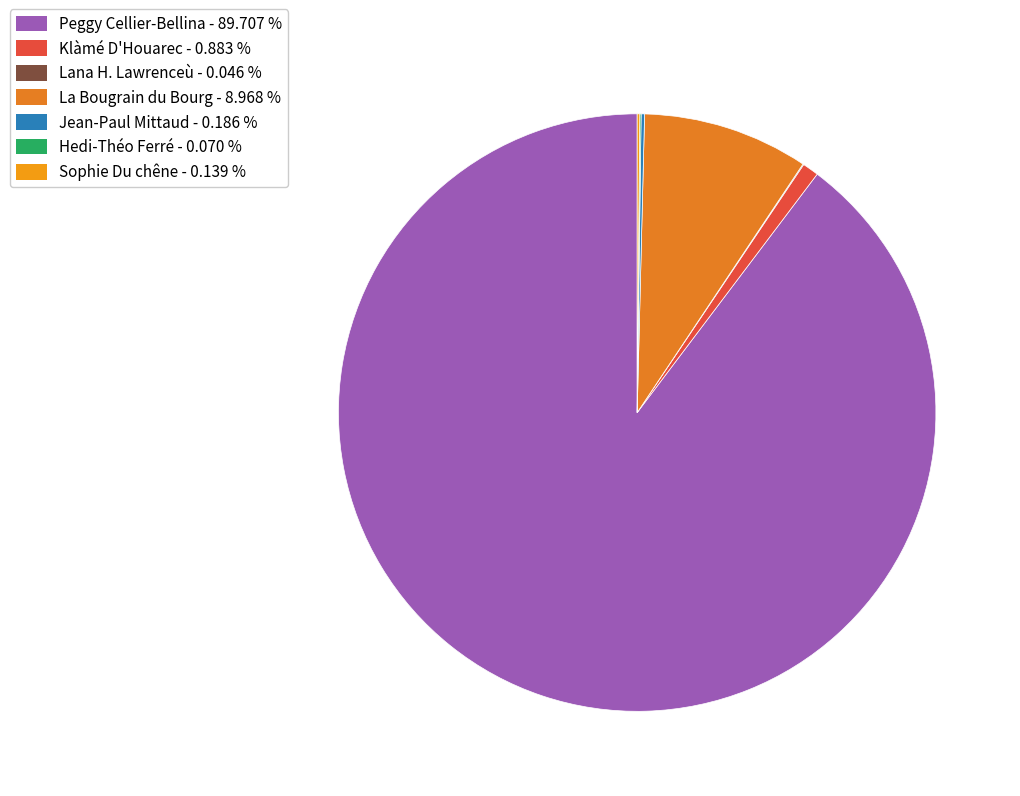

Which category accounts for the majority?

Peggy Cellier-Bellina